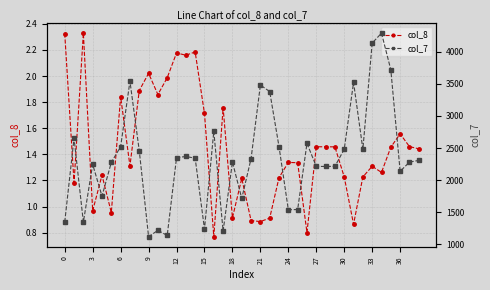

Rank the series by their maximum value, from highest to lowest.

col_7, col_8